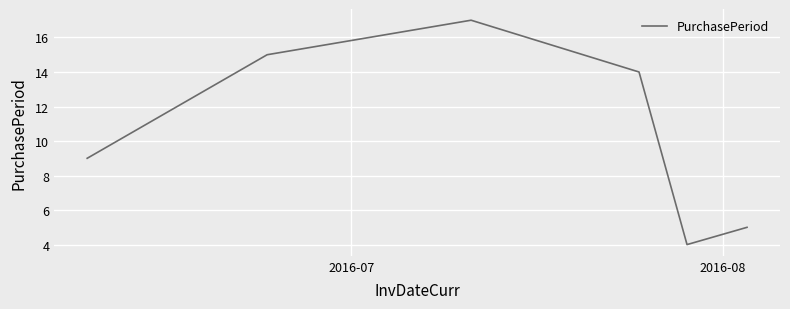

How many series are shown in this chart?

1